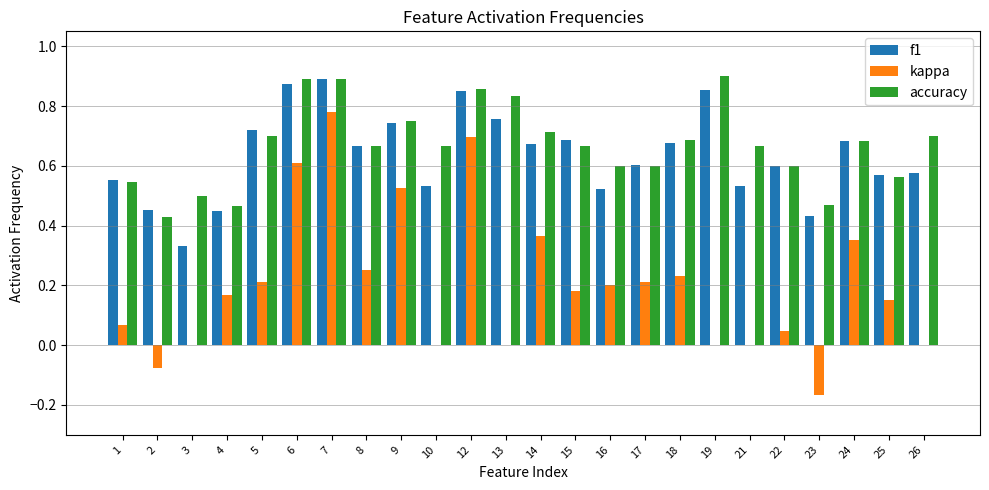

Is it true that accuracy equals 0.2 at 23?

False